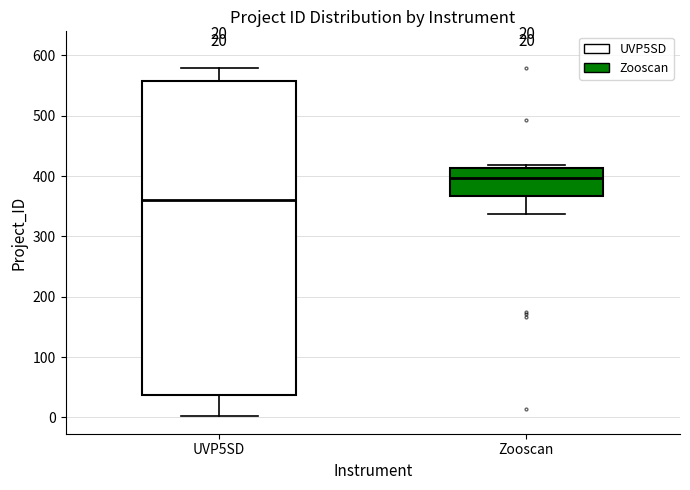

Which box is the tallest, from its lower edge to its upper edge?

UVP5SD